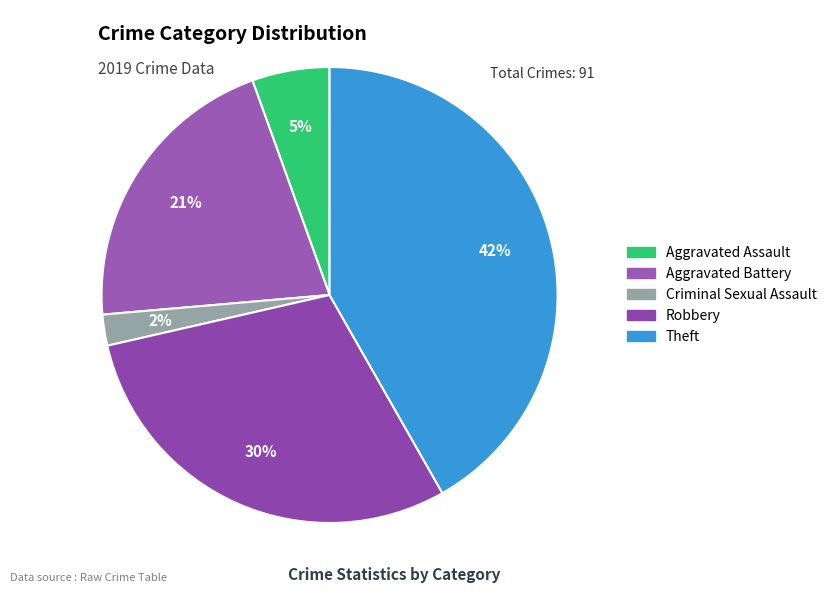

Does any single category account for the majority?

No